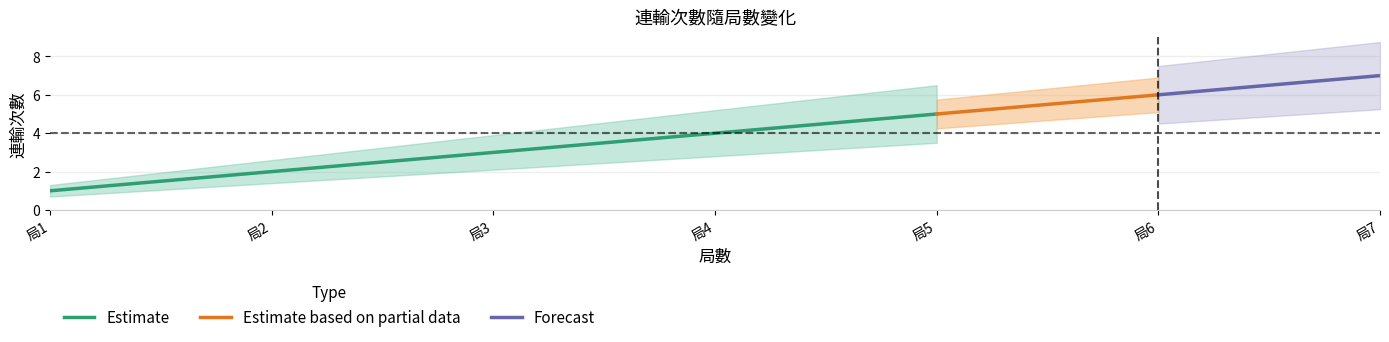

At which label does Estimate reach its minimum?

局1